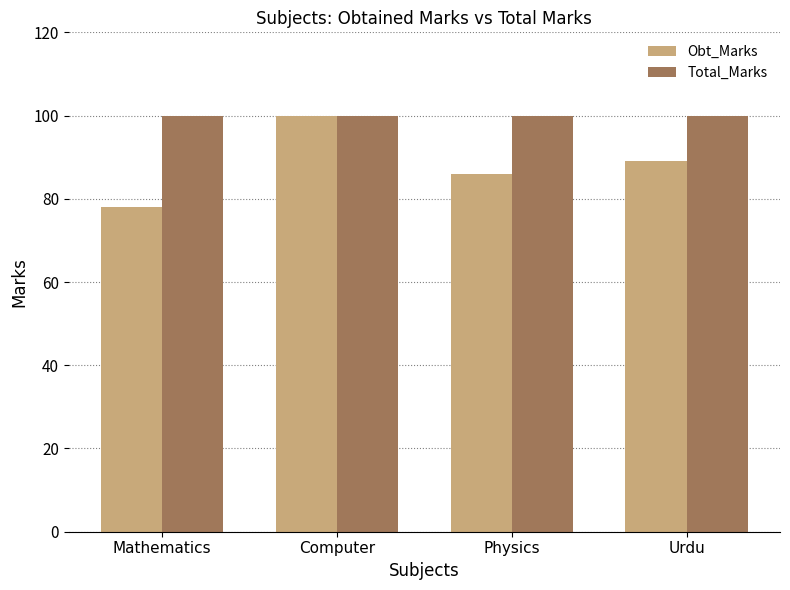

How many Obt_Marks values are between 86 and 100?

3